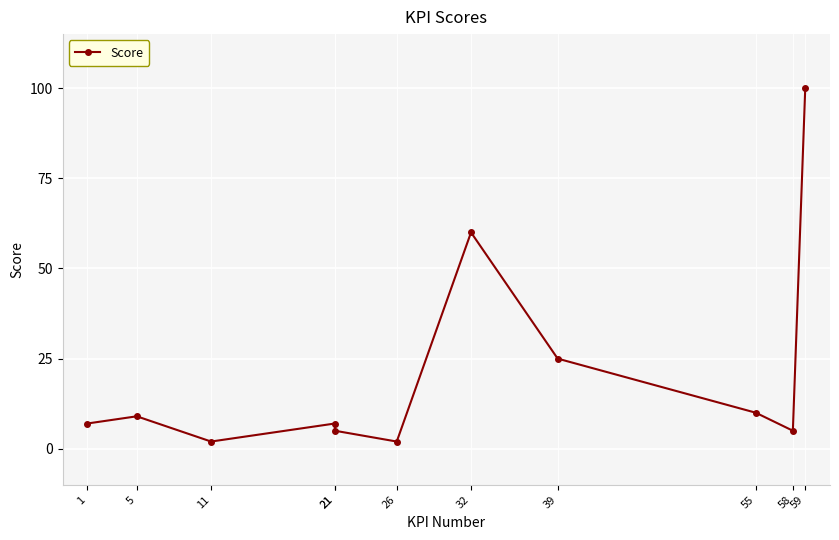

Approximately how many times larger is the value at 1 compared to 55?

0.7